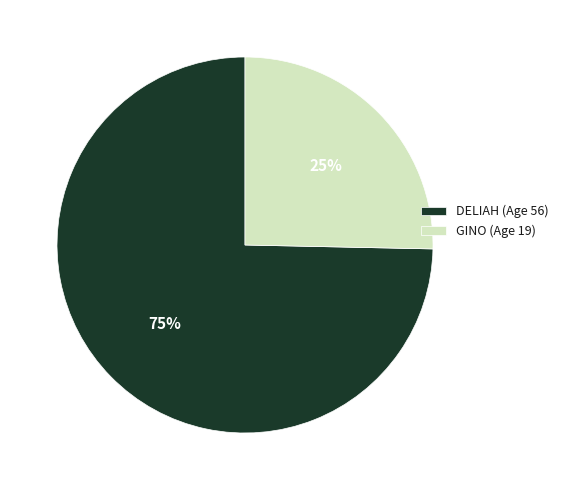

True or false: GINO accounts for 25% of the total.

True